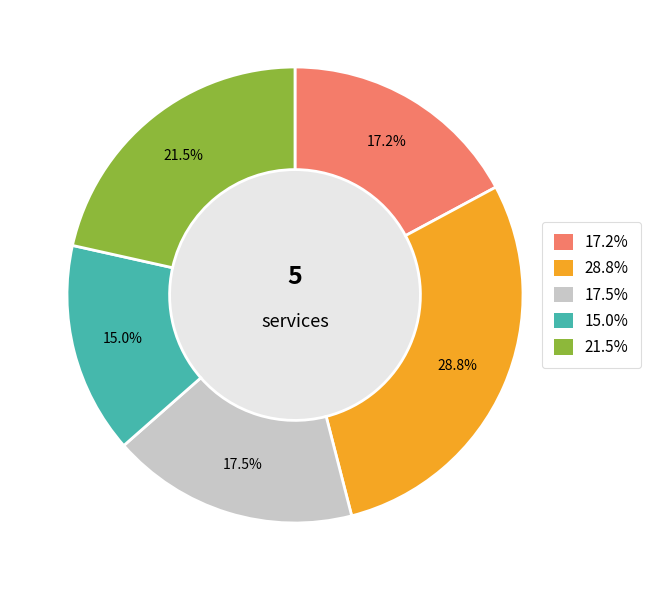

Count the number of slices in the pie.

5